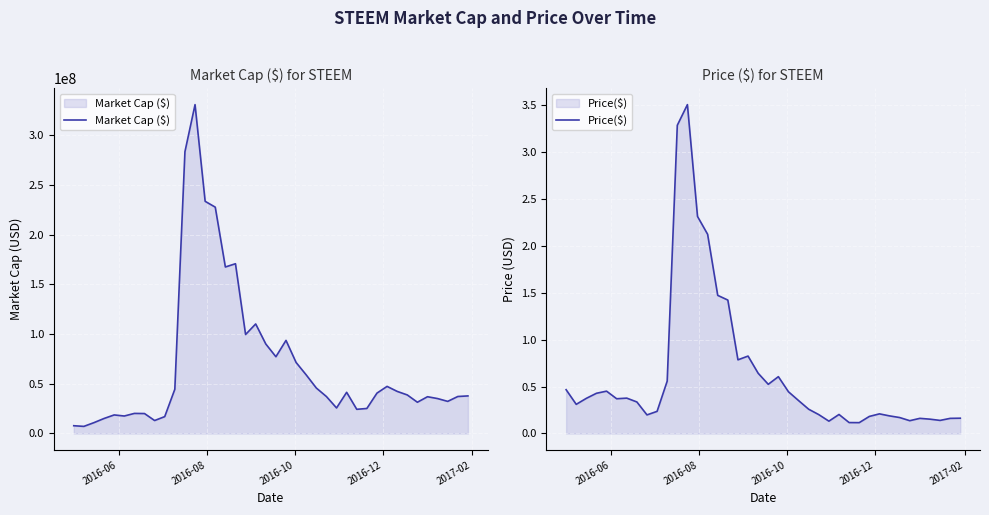

What is the difference between the maximum and minimum values in the Price($) series?

3.4